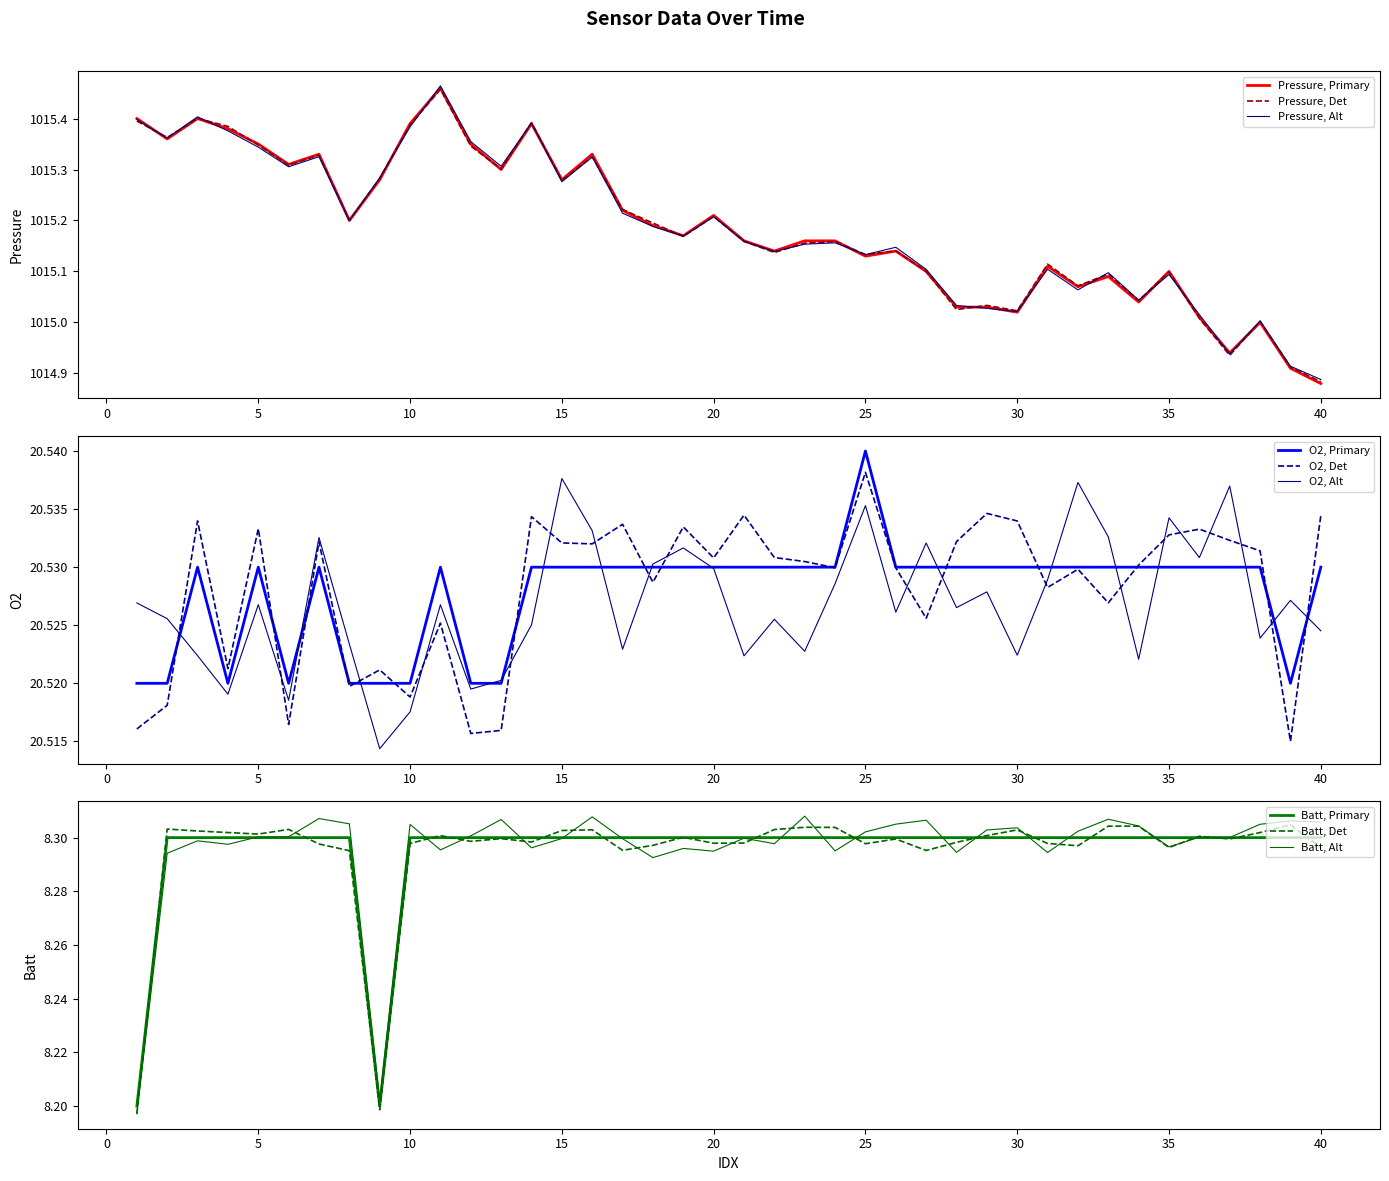

What is the value of the Pressure point at the 27th from the left?

1015.1